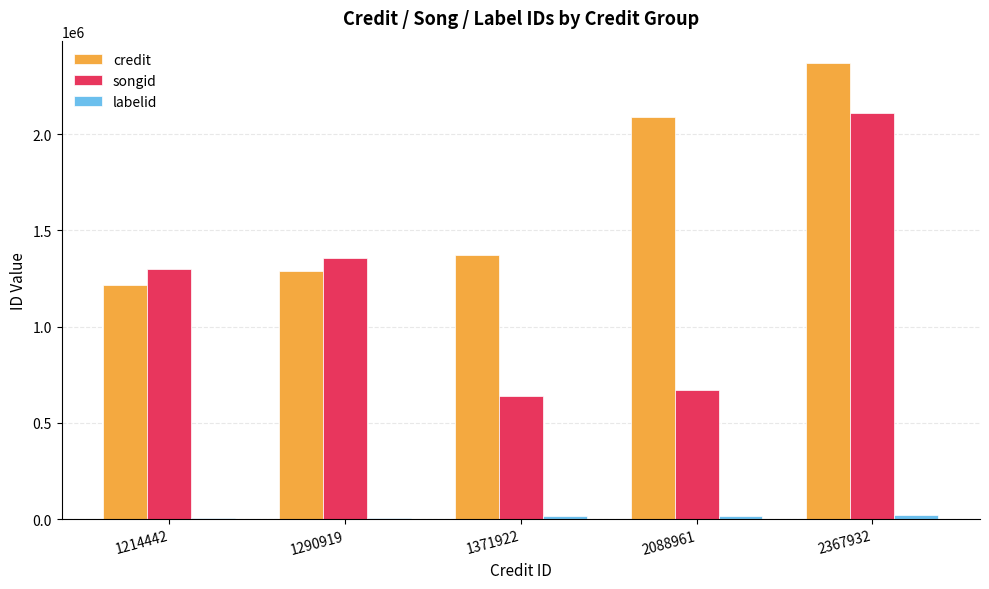

Read the credit value at 1371922, to the nearest 100.

1371900